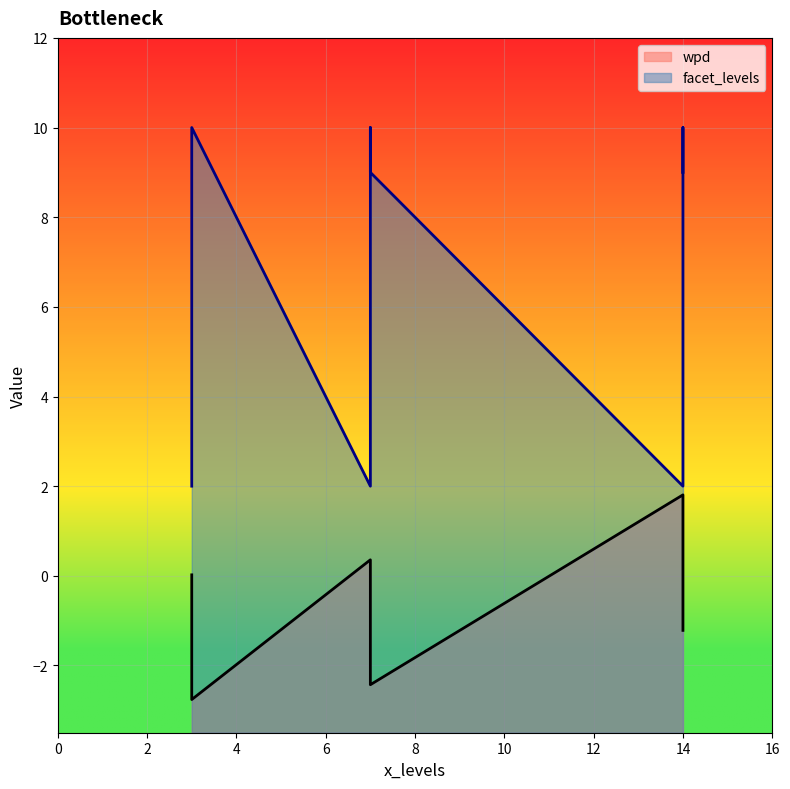

Is it true that facet_levels equals 10.0 at 7_10?

True